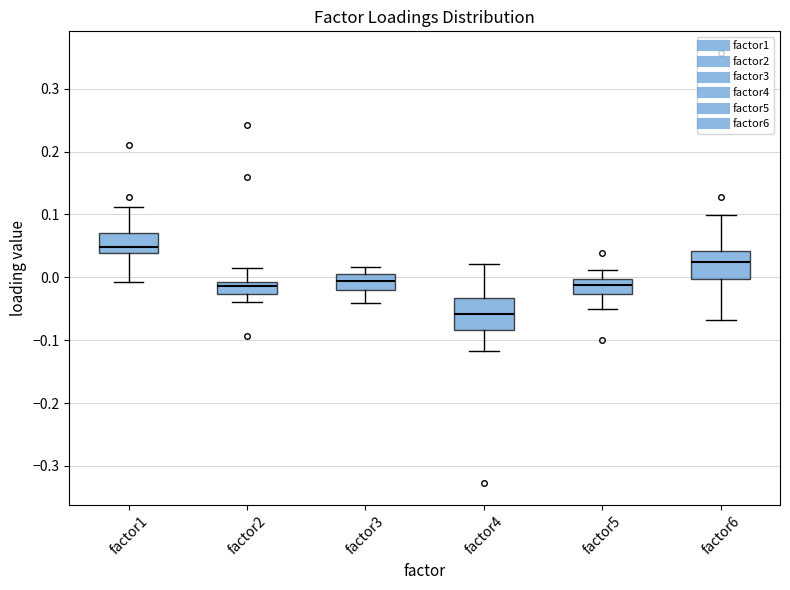

Reading left to right, read every box against the y-axis: the position of its median line, the range the box covers, and the ends of its whiskers. The values are not printed on the chart, so give them approximately, as read against the axis.

factor1: median 0.05, box 0.04 to 0.07, whiskers -0.01 to 0.11
factor2: median -0.01 (just below the box's upper edge), box -0.03 to -0.01, whiskers -0.04 to 0.01
factor3: median -0.01, box -0.02 to 0.01, whiskers -0.04 to 0.02
factor4: median -0.06, box -0.08 to -0.03, whiskers -0.12 to 0.02
factor5: median -0.01, box -0.03 to 0.00, whiskers -0.05 to 0.01
factor6: median 0.02, box 0.00 to 0.04, whiskers -0.07 to 0.10